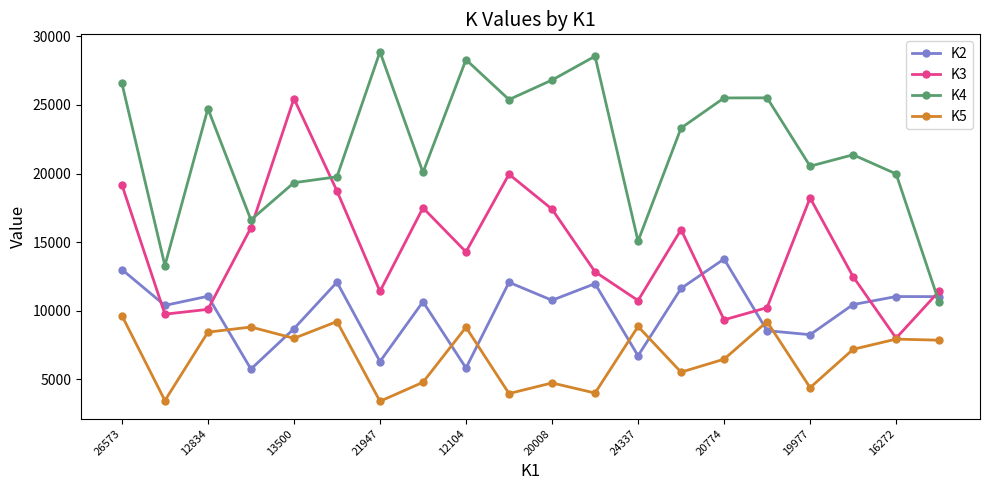

Which series has the largest range (max minus min)?

K4